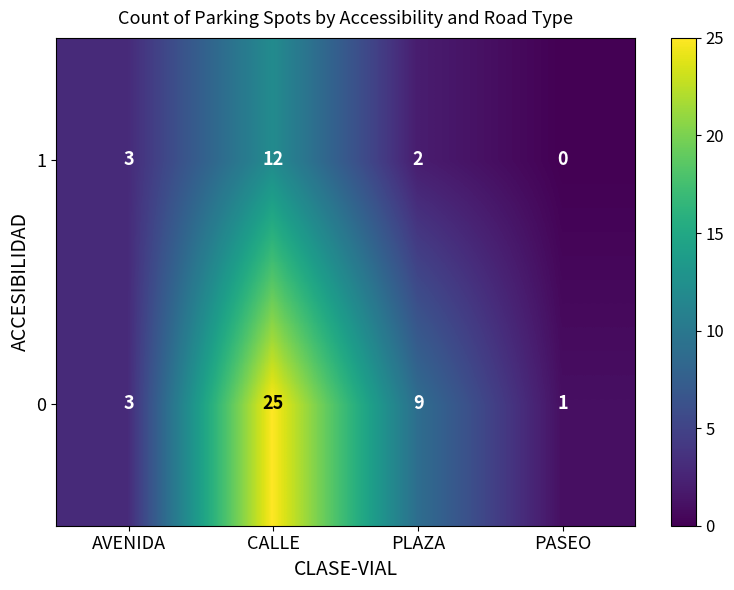

Where is 0 nearest to the value 13?

PLAZA